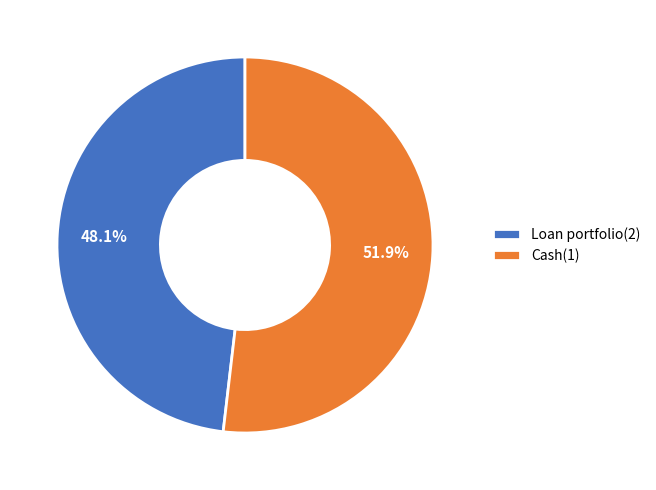

Which slice represents more than half of the pie?

Cash(1)